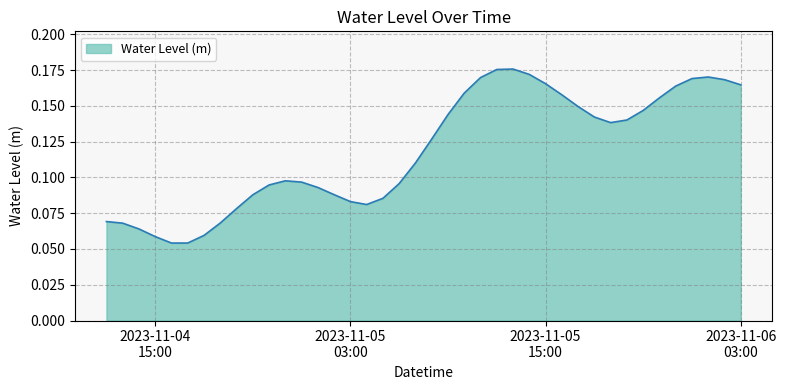

How many series are shown in this chart?

1